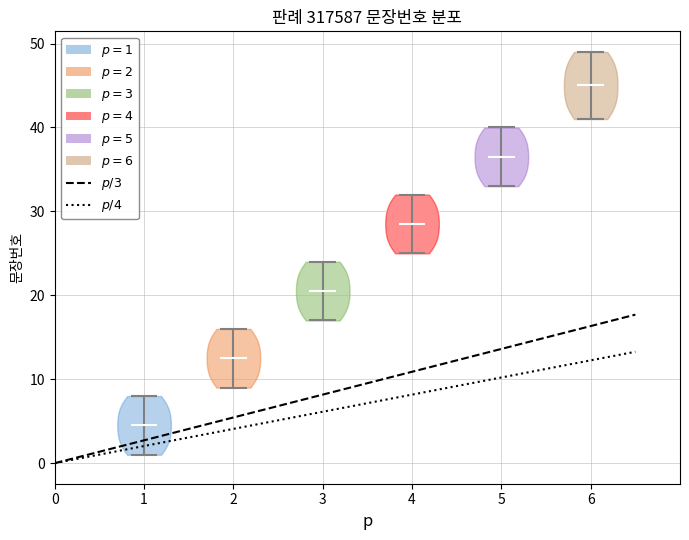

Which violin has the lowest median line?

1